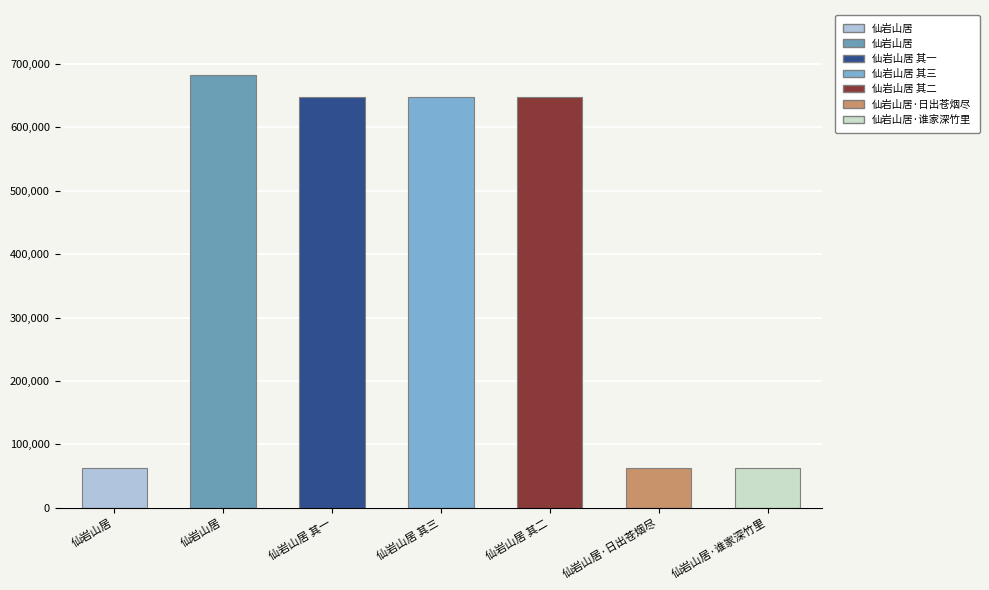

How many values are below 646764?

3